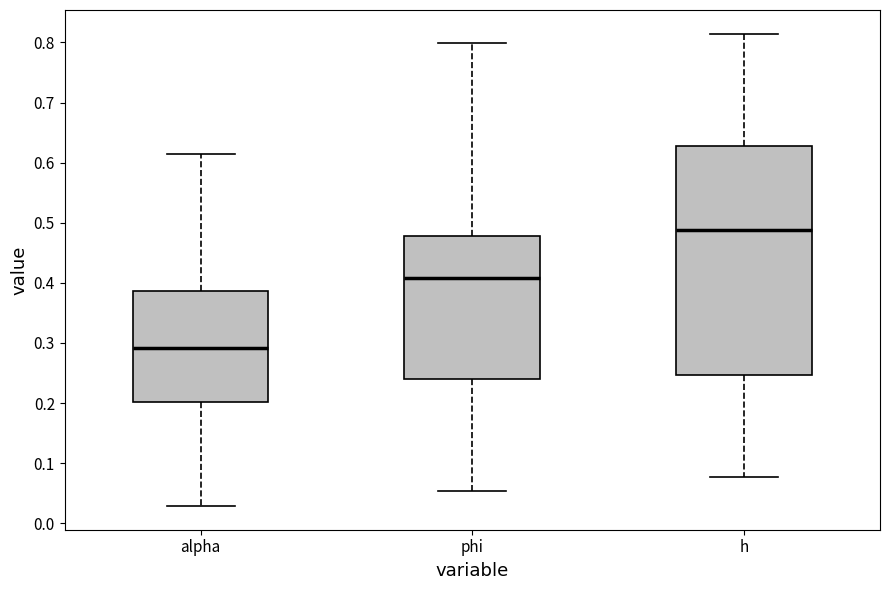

Comparing the boxes themselves (not the whiskers), which one is the tallest?

h